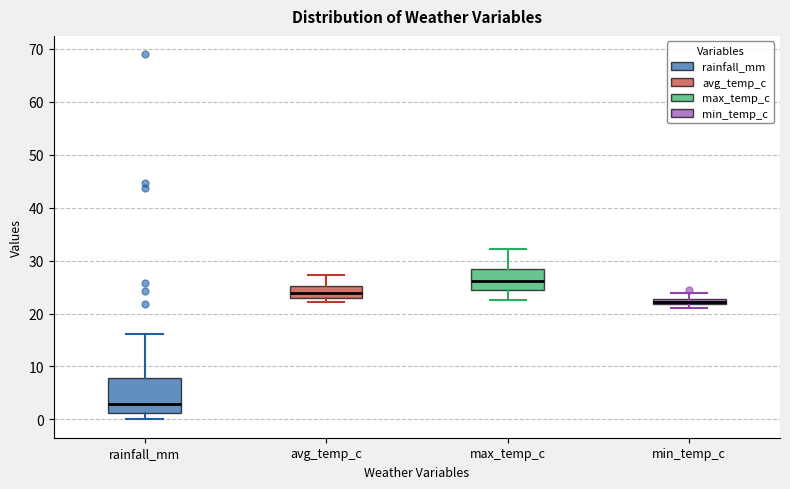

Which box has the highest median line?

max_temp_c